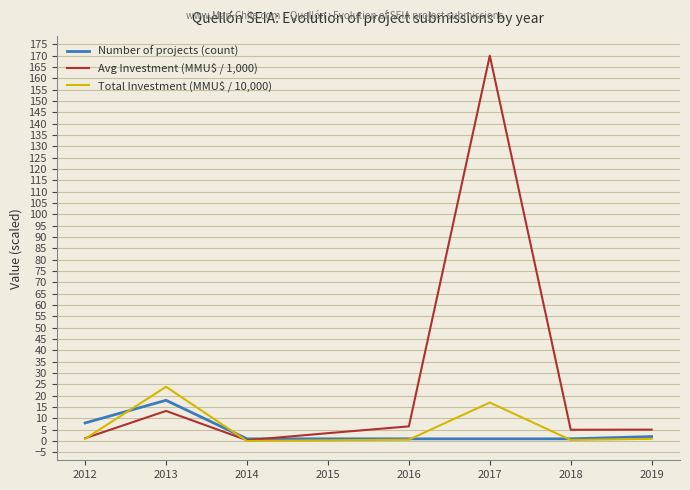

What is the sum of the Number of projects (count) values at 2015 and 2018?

2.0